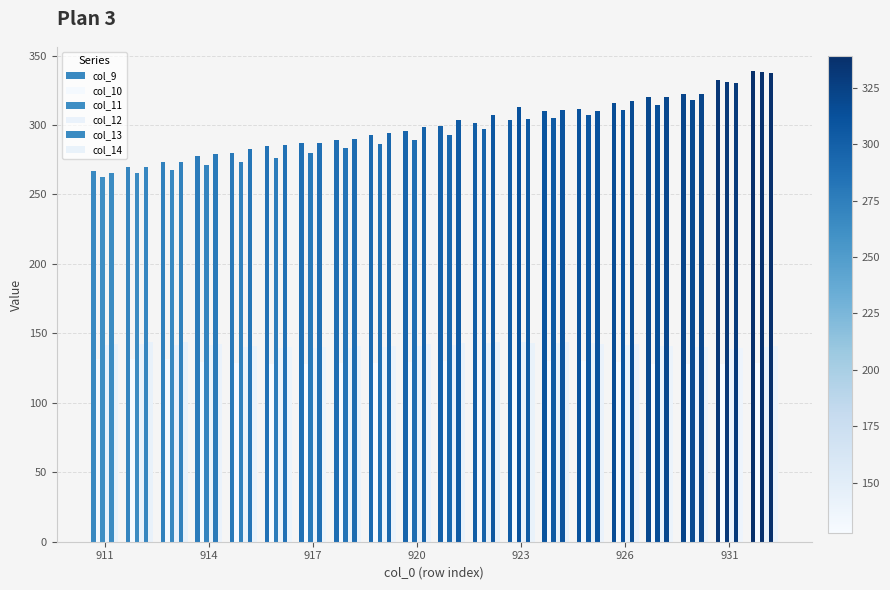

At which label is col_14 closest to 141?

923